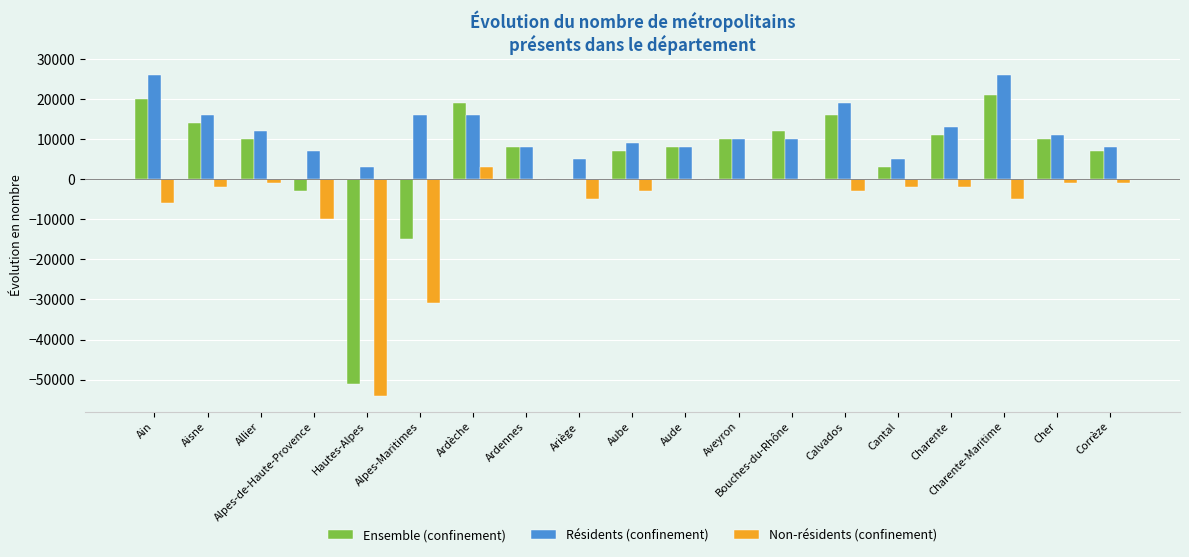

True or false: Ensemble (confinement) has a value of 12000 at Bouches-du-Rhône.

True